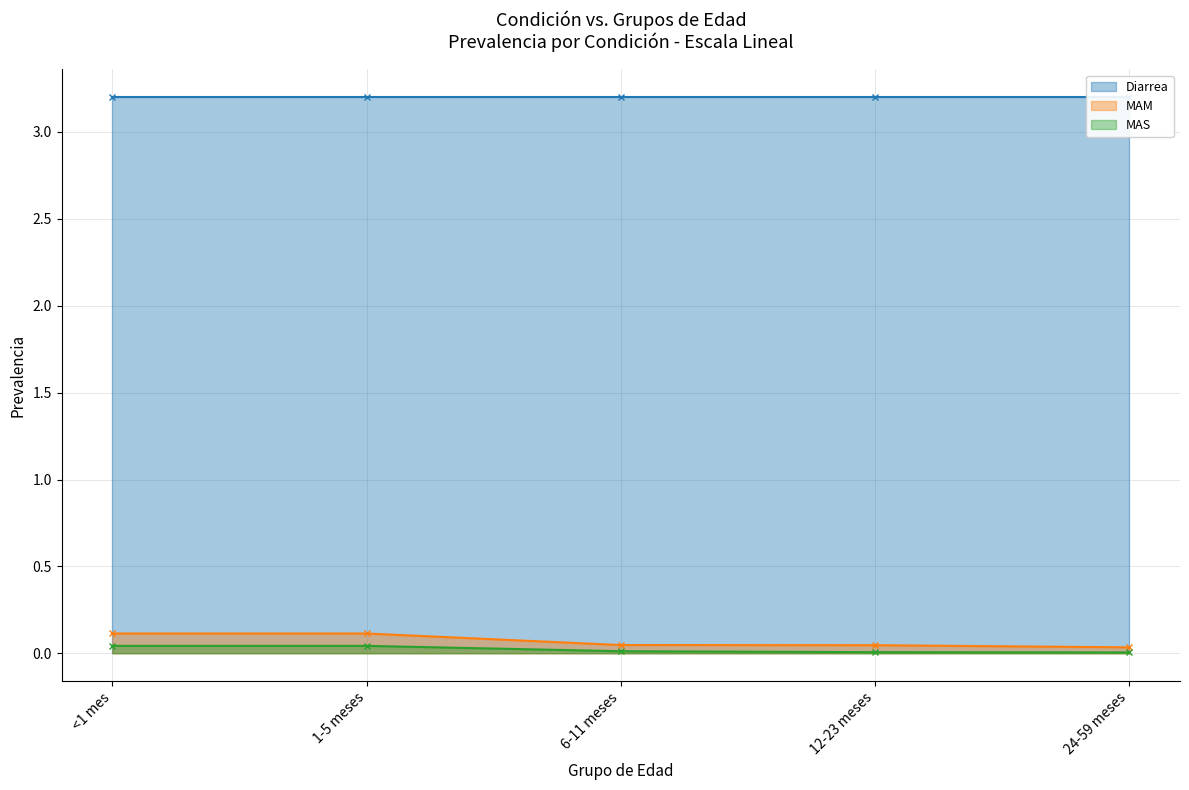

Is it true that MAM equals 0.1 at 1-5 meses?

True